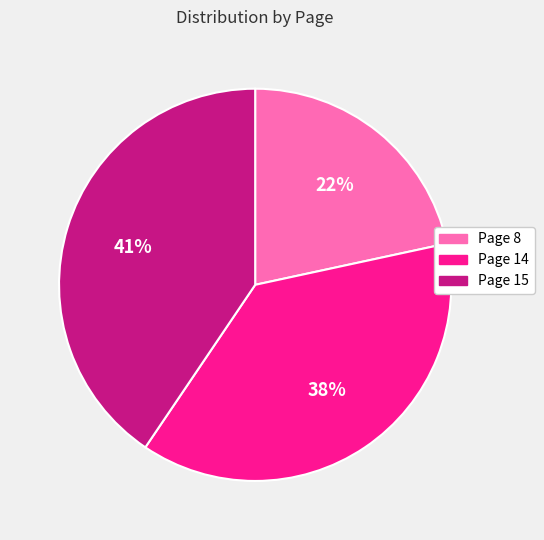

Rank the categories by value from lowest to highest.

Page 8, Page 14, Page 15